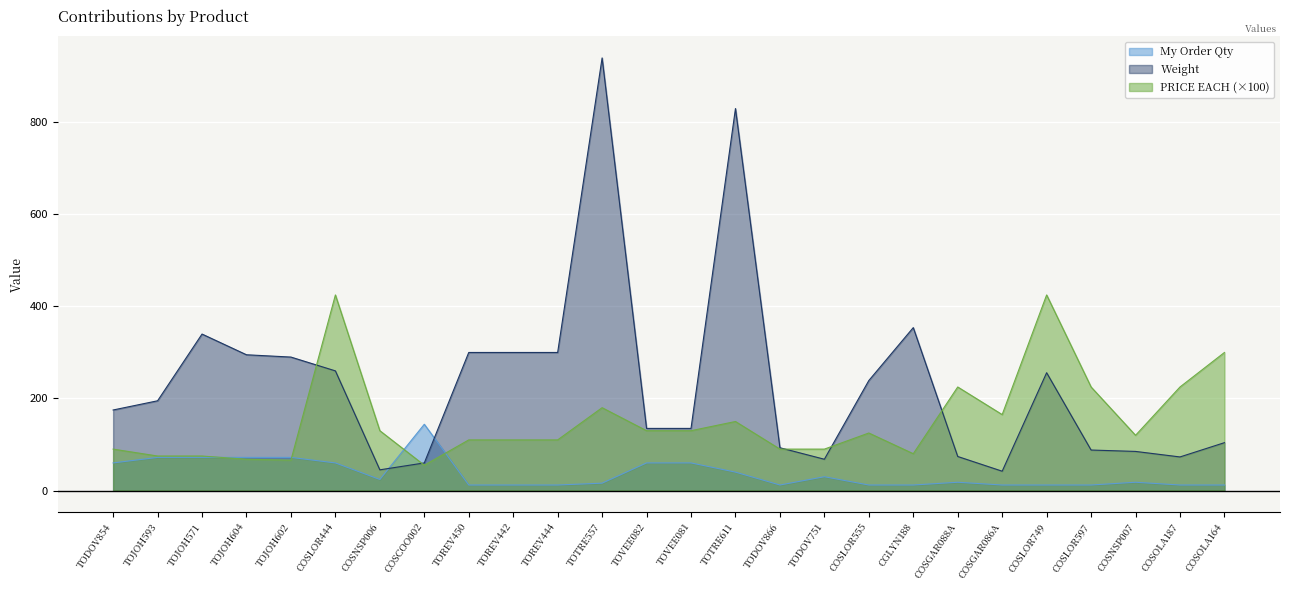

How many values in the PRICE EACH series exceed 125?

12